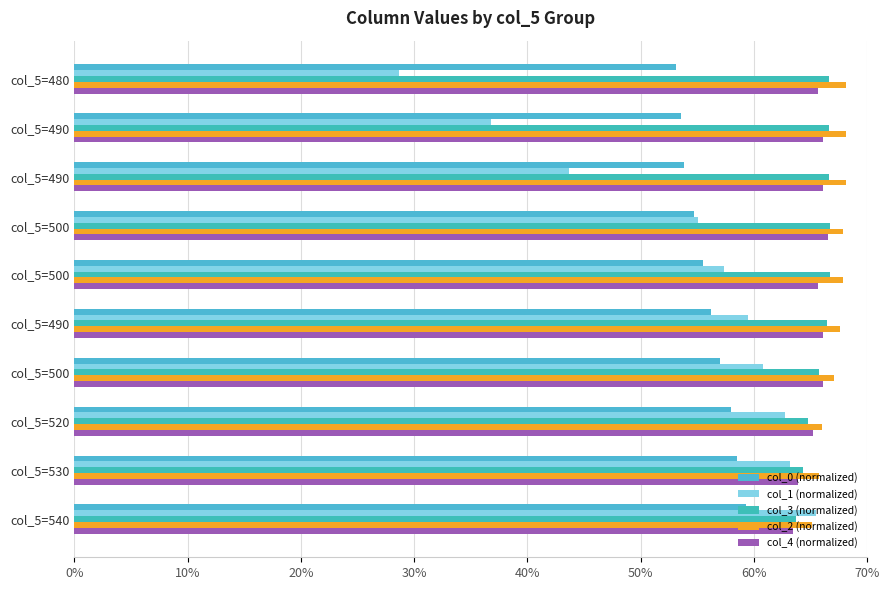

Reading right to left, extract all data points from this chart.

col_0 (normalized): 59.3	58.5	57.9	57.0	56.2	55.5	54.7	53.8	53.6	53.1
col_1 (normalized): 65.4	63.2	62.7	60.8	59.5	57.4	55.0	43.7	36.8	28.7
col_3 (normalized): 63.7	64.3	64.8	65.7	66.4	66.7	66.7	66.7	66.7	66.7
col_2 (normalized): 65.2	65.7	66.0	67.0	67.6	67.8	67.8	68.1	68.1	68.1
col_4 (normalized): 63.4	63.9	65.2	66.1	66.1	65.6	66.5	66.1	66.1	65.6